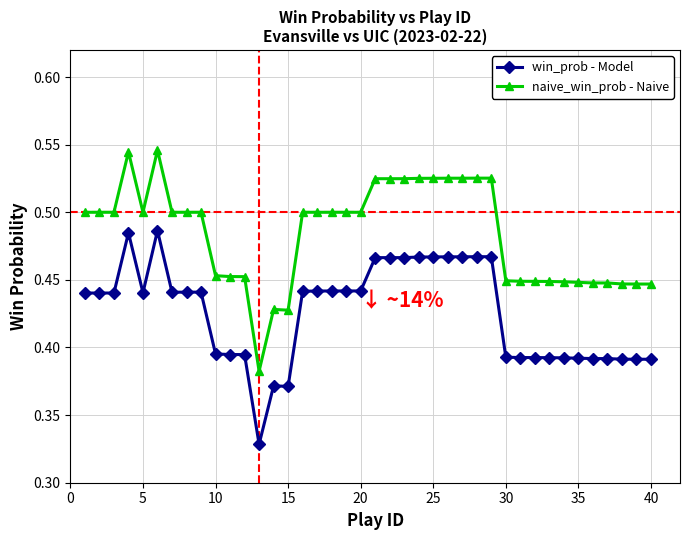

List the series in order of their peak value, highest first.

naive_win_prob - Naive, win_prob - Model